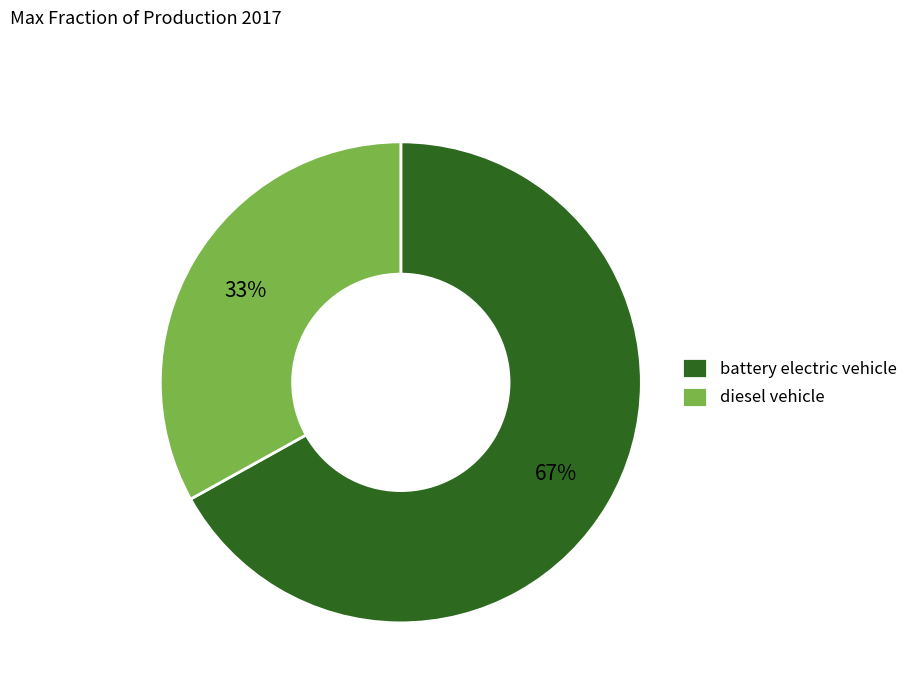

Which category has the biggest portion of the pie?

battery electric vehicle